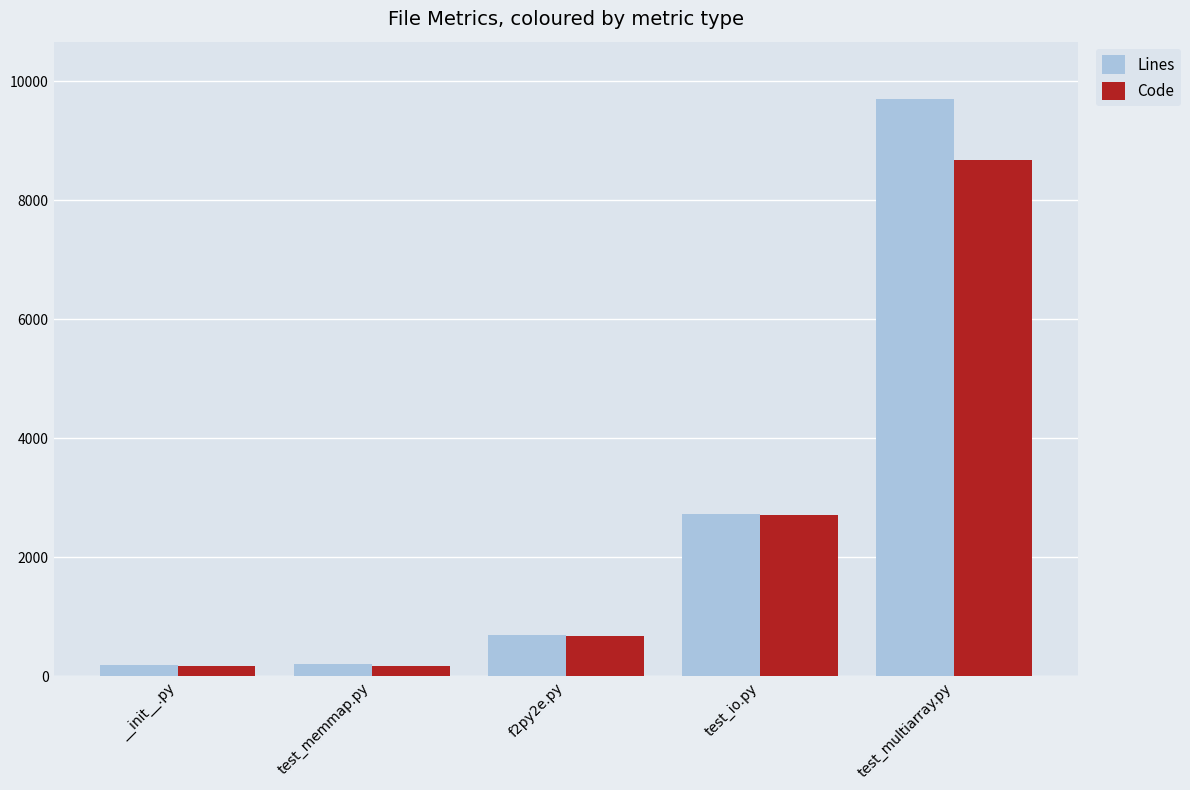

How many groups of bars are there?

5